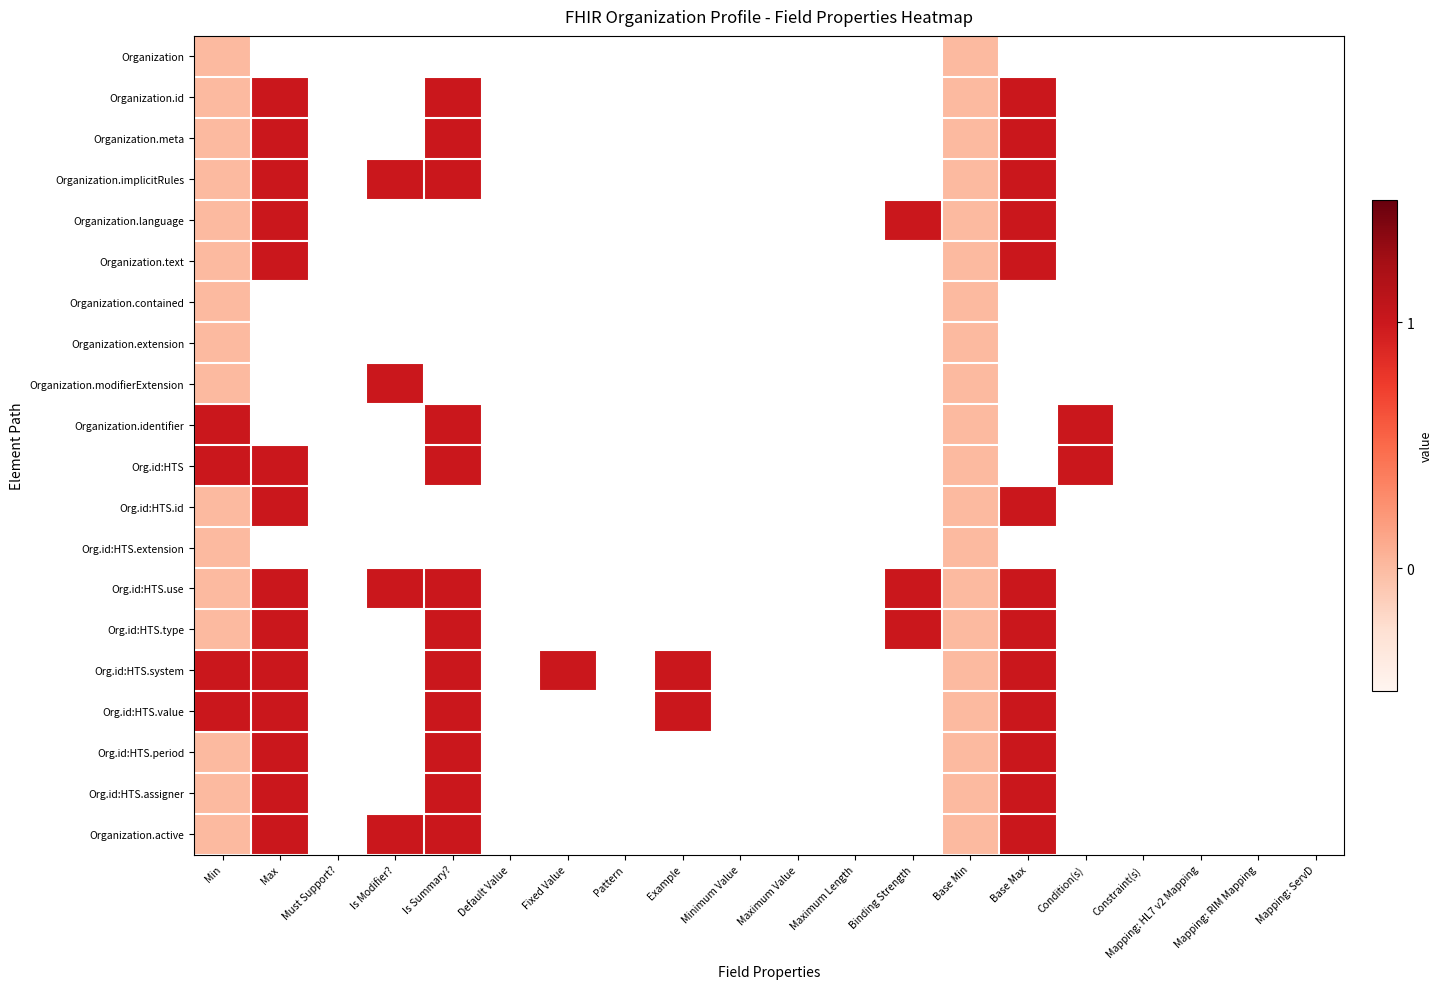

At which category does the chart reach its peak across all series?

Max